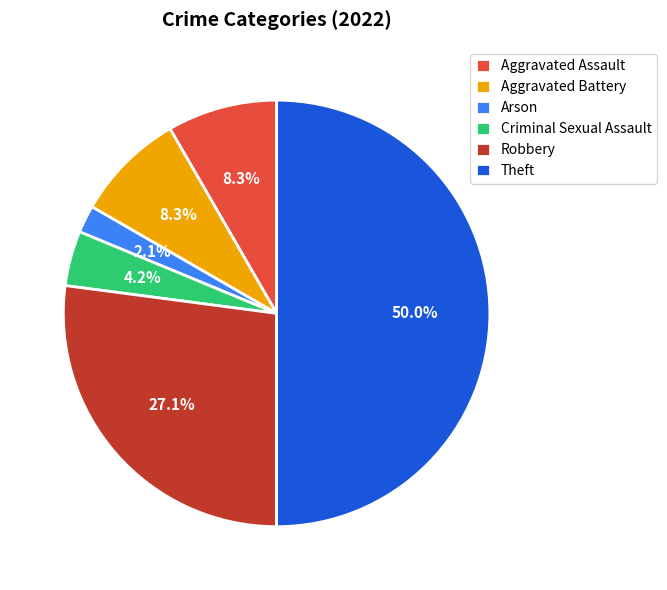

To the nearest percent, what is the average slice percentage?

17%